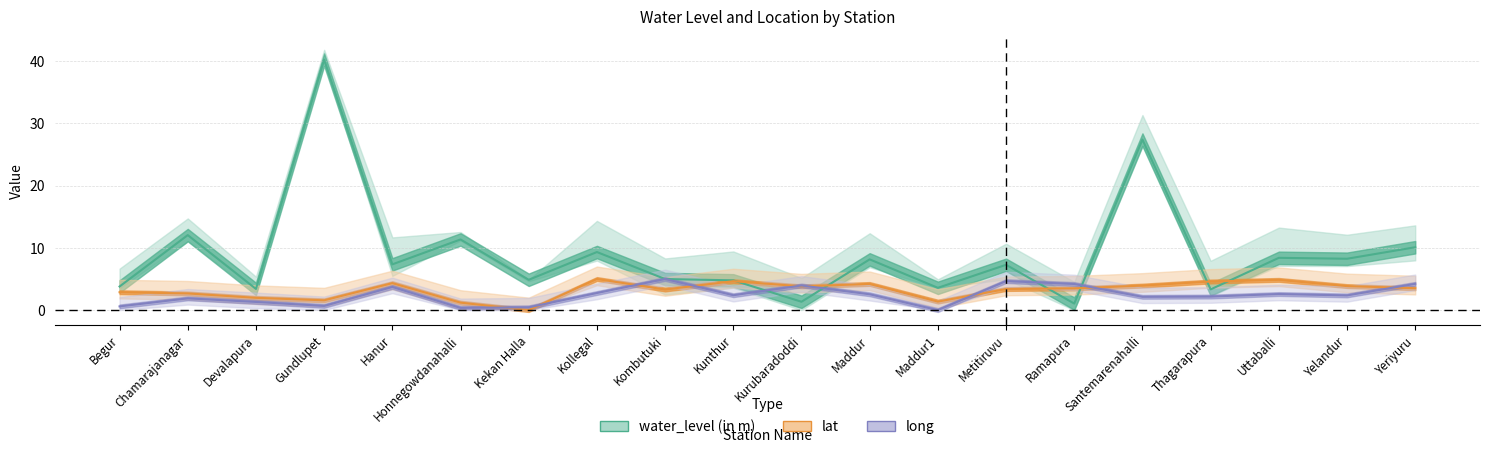

What is the value of the long point at the 8th from the left?

2.7